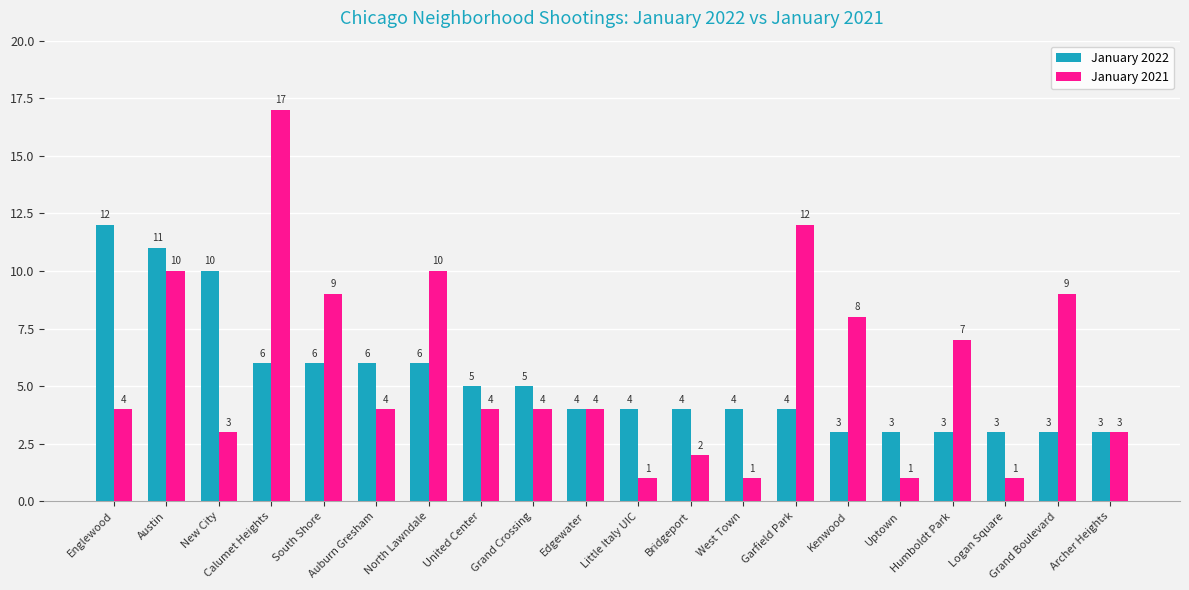

How many January 2022 values are between 3 and 6?

17